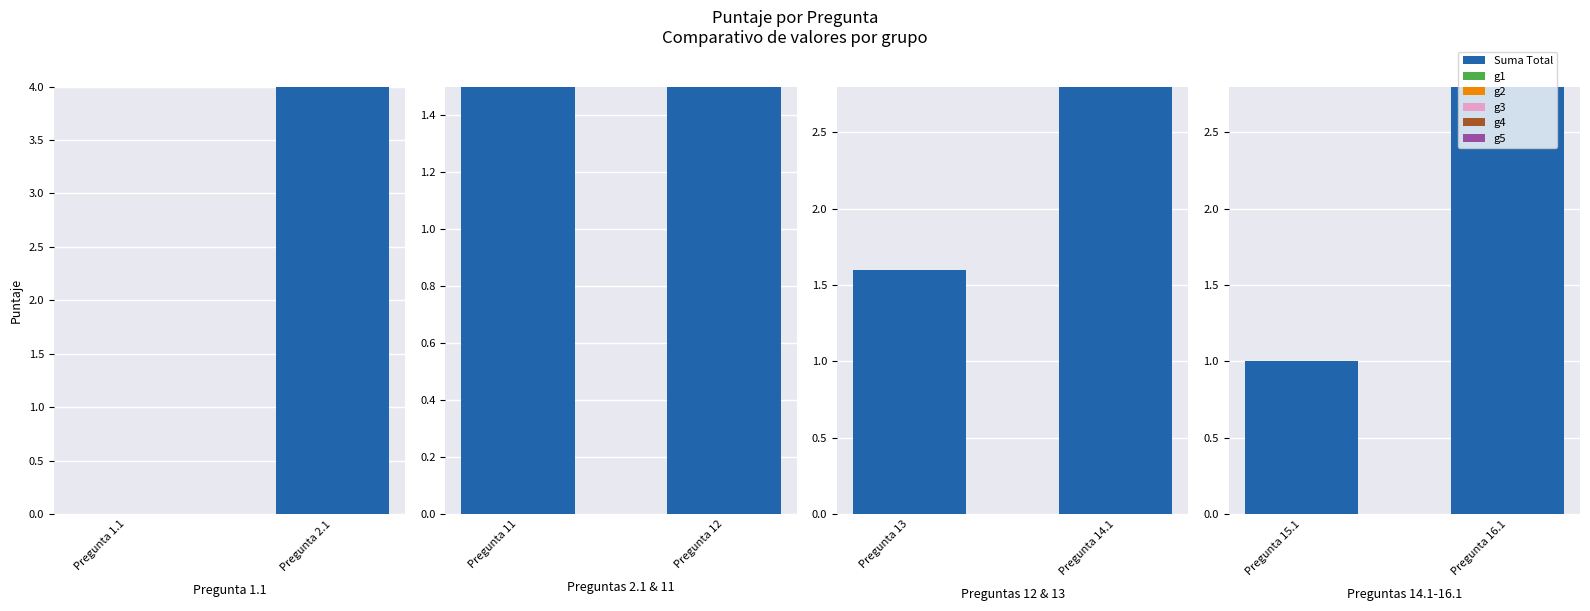

Which series has the largest total across all categories?

Suma Total